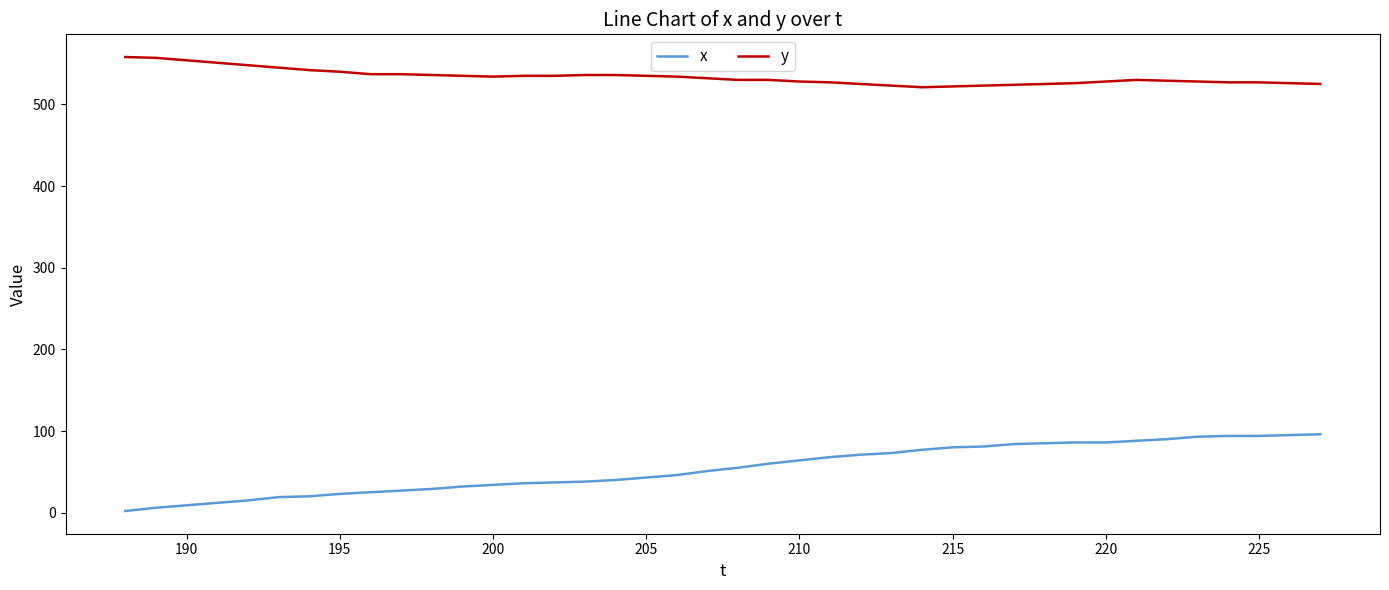

List the series in order of their peak value, lowest first.

x, y